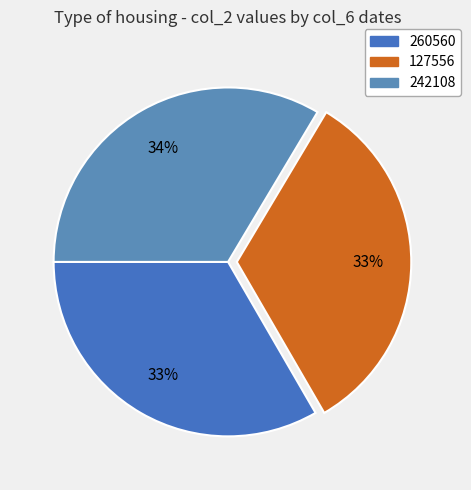

Combined, what portion of the pie is 242108 and 260560?

66.9%